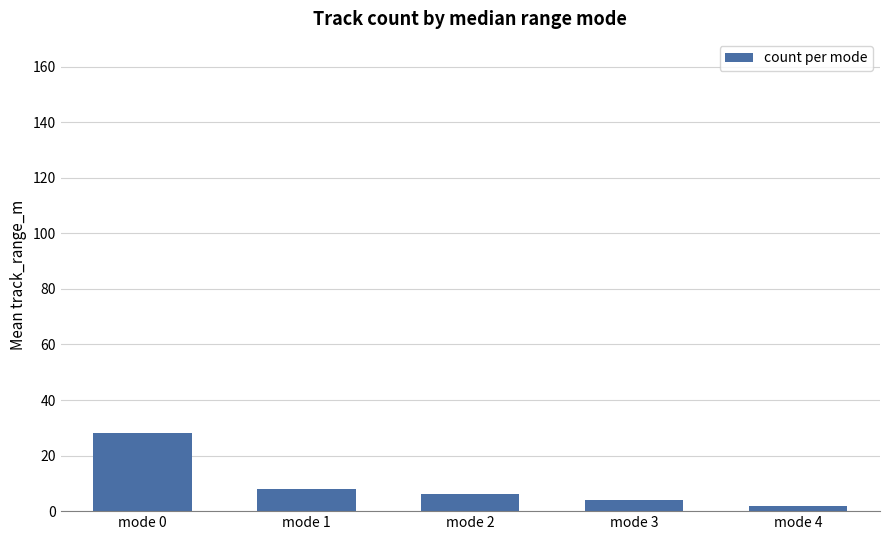

How many data points are less than 6?

2